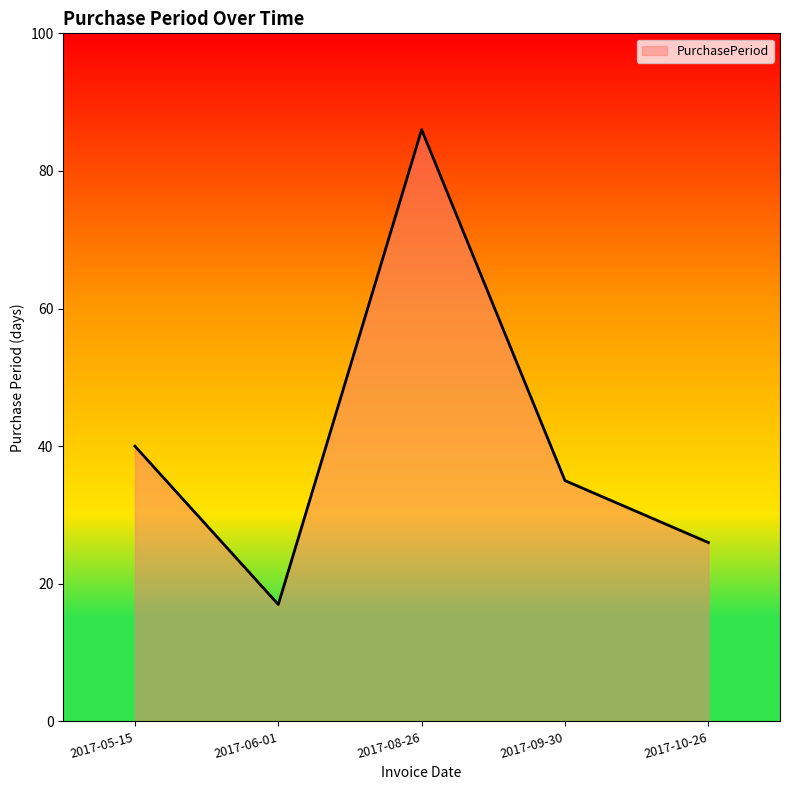

Rank the categories by value from lowest to highest.

2017-06-01, 2017-10-26, 2017-09-30, 2017-05-15, 2017-08-26